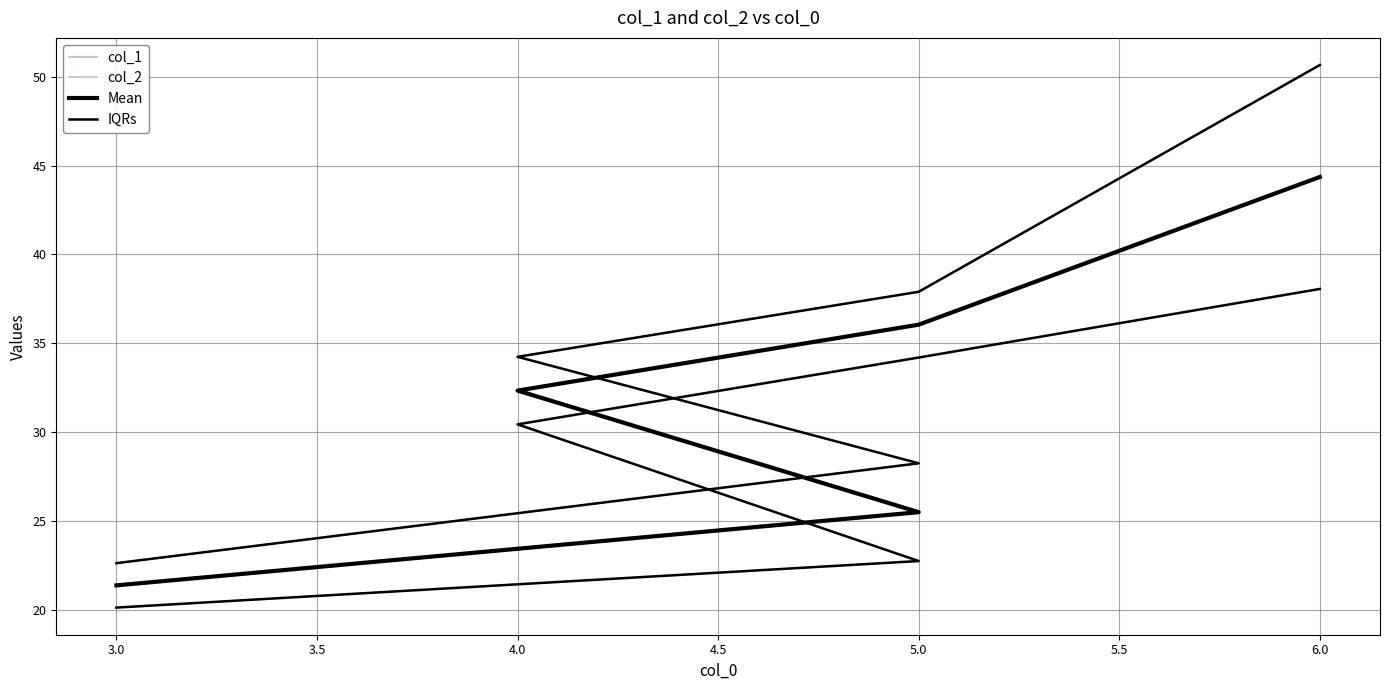

True or false: col_2 and Mean intersect in this chart.

False